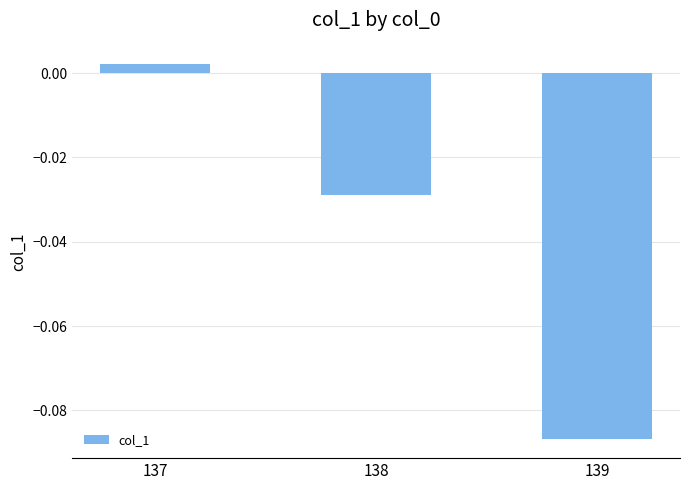

Does the chart contain any negative values?

Yes